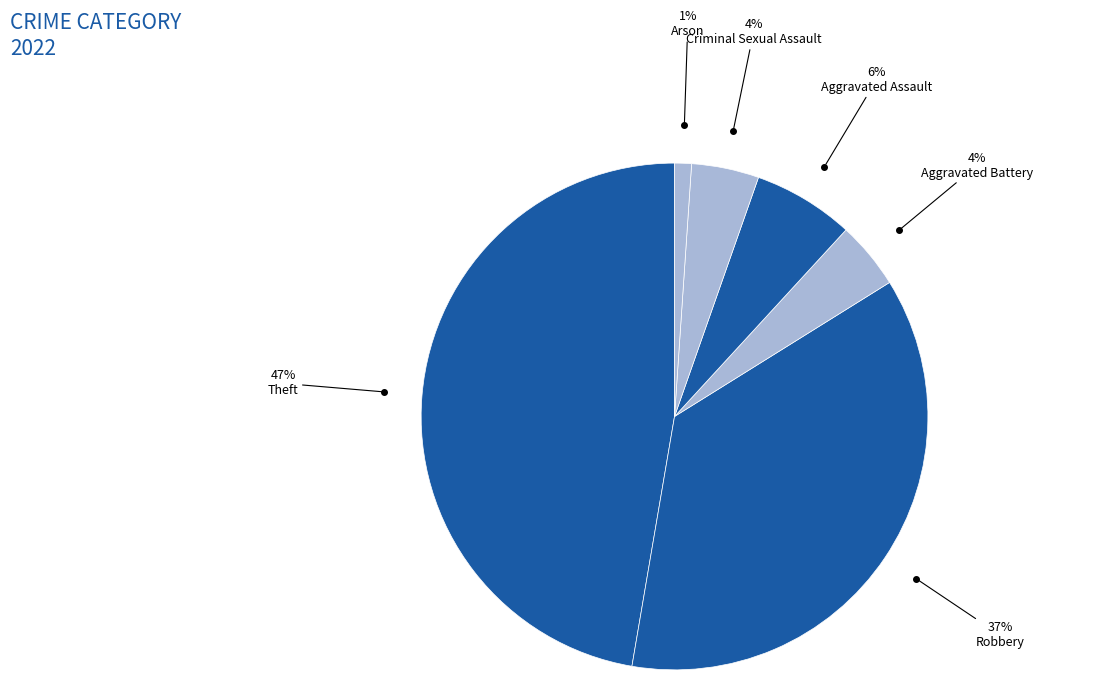

Which slice is the smallest?

Arson